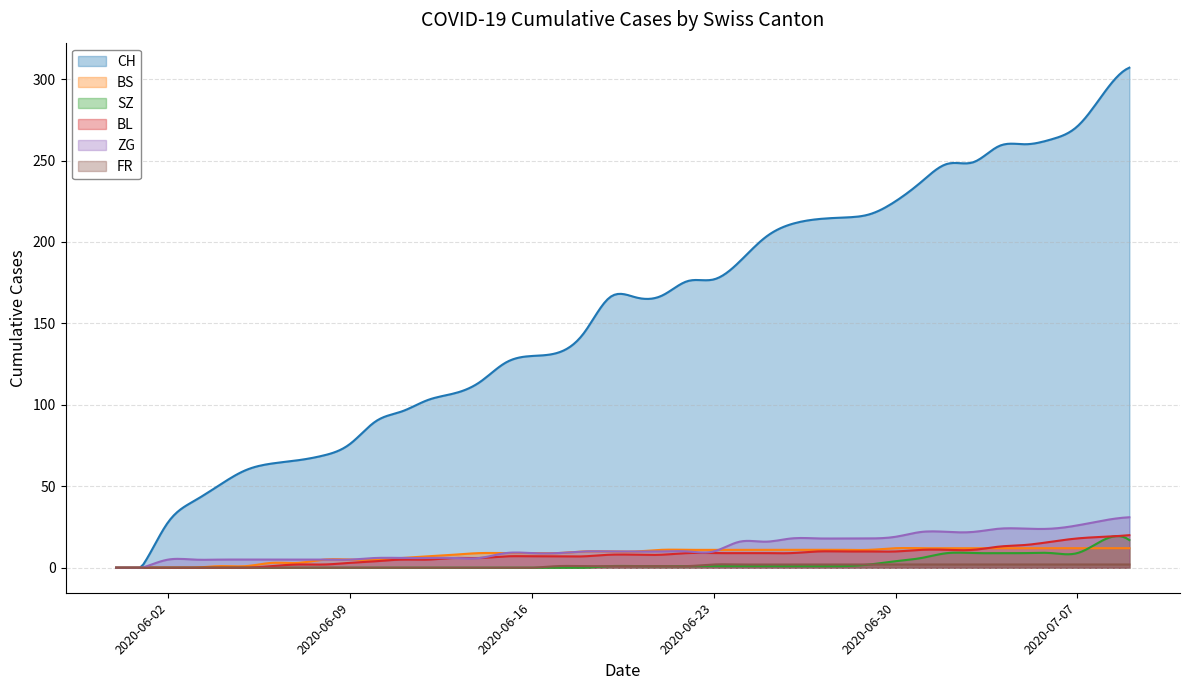

True or false: FR has a value of 2 at 2020-06-23.

True